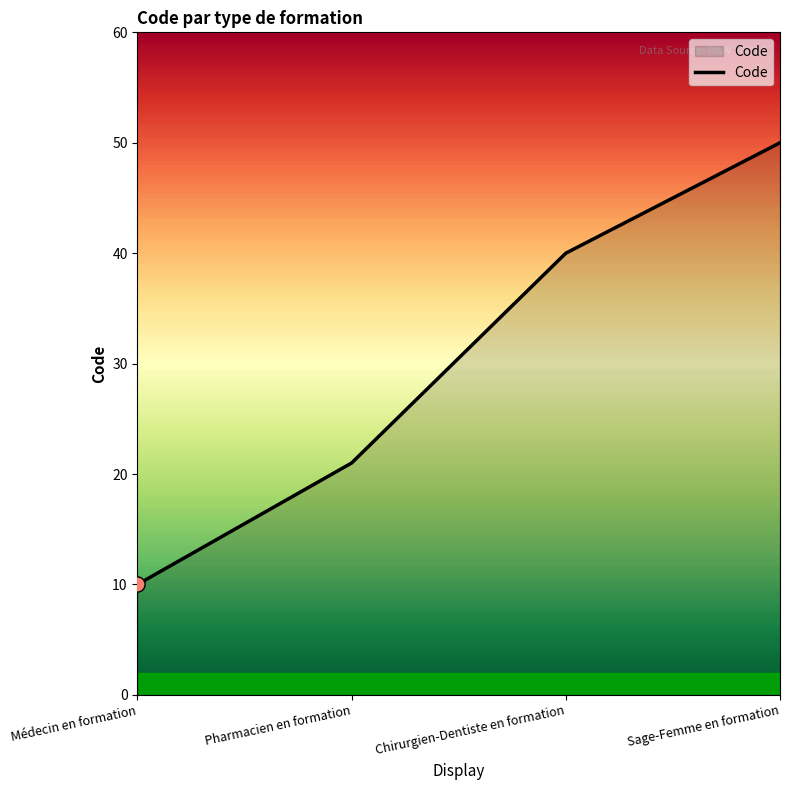

What is the change in value from Médecin en formation to Pharmacien en formation?

+11